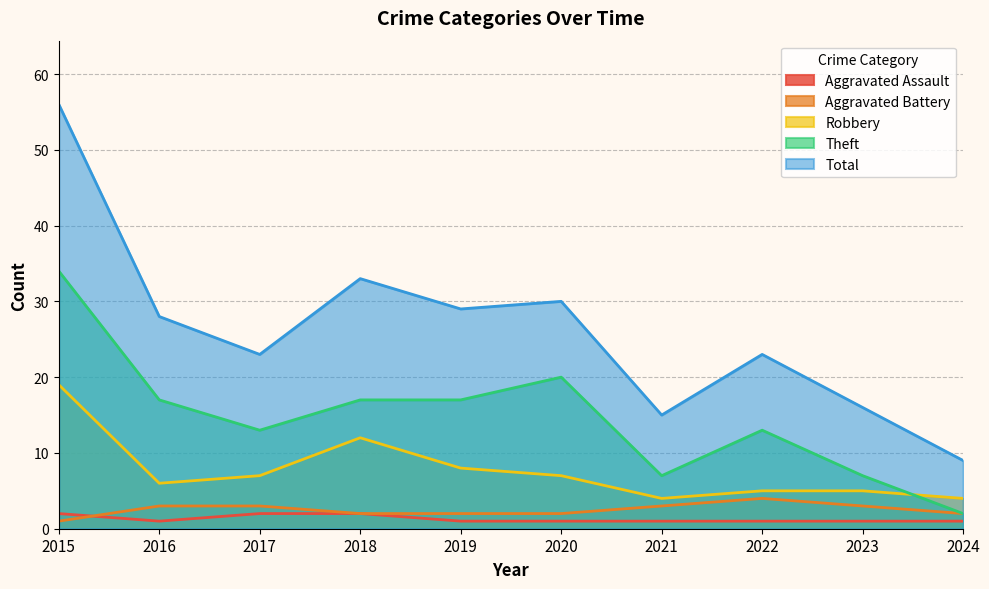

What is the difference between the maximum and minimum values in the Robbery series?

15